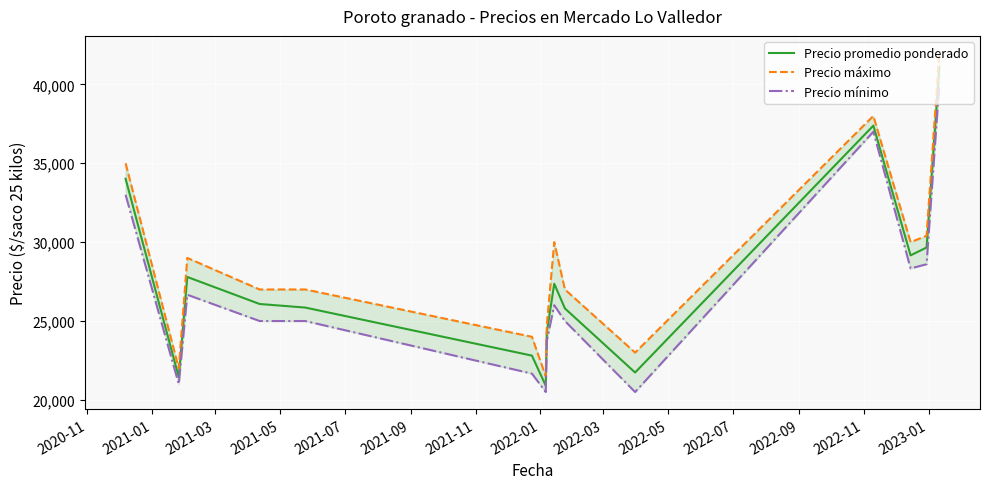

What is the sum of all Precio promedio ponderado values?

415385.1